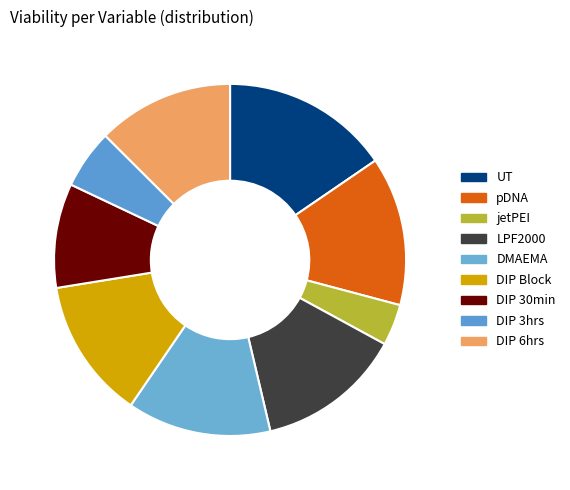

Approximately how many times larger is the value at DMAEMA compared to jetPEI?

3.5